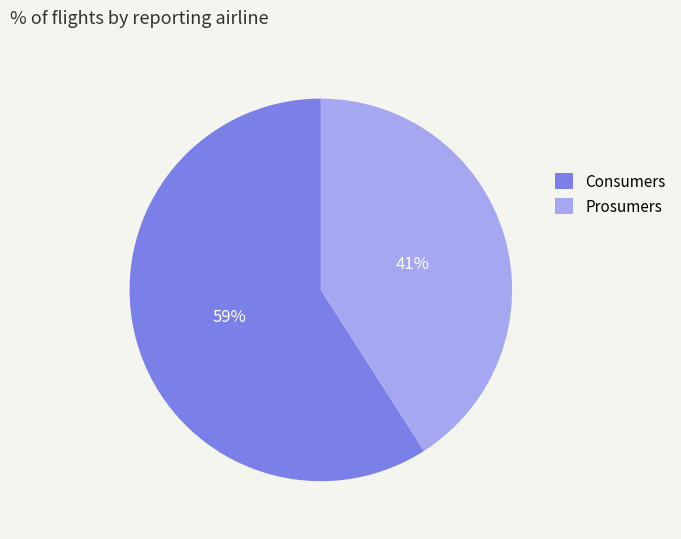

What is the largest slice in the pie chart?

Consumers